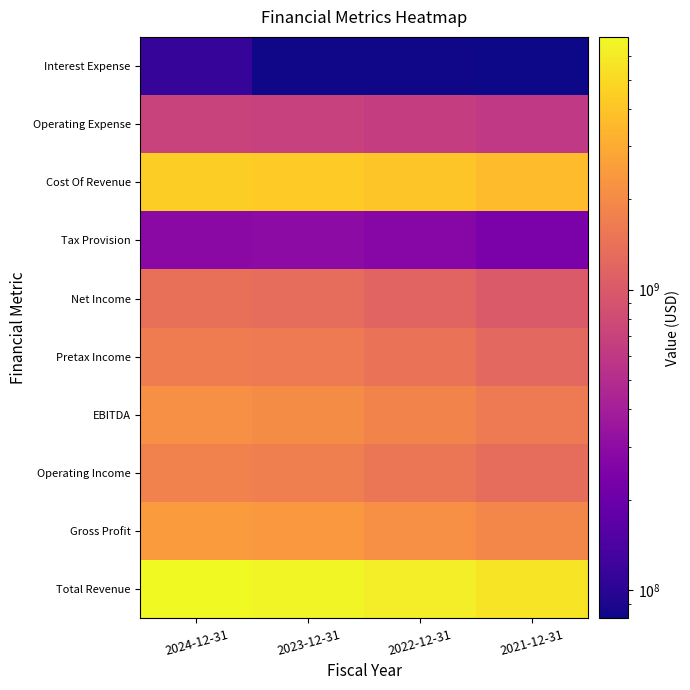

Between 2023-12-31 and 2021-12-31, which series saw the biggest shift?

Total Revenue